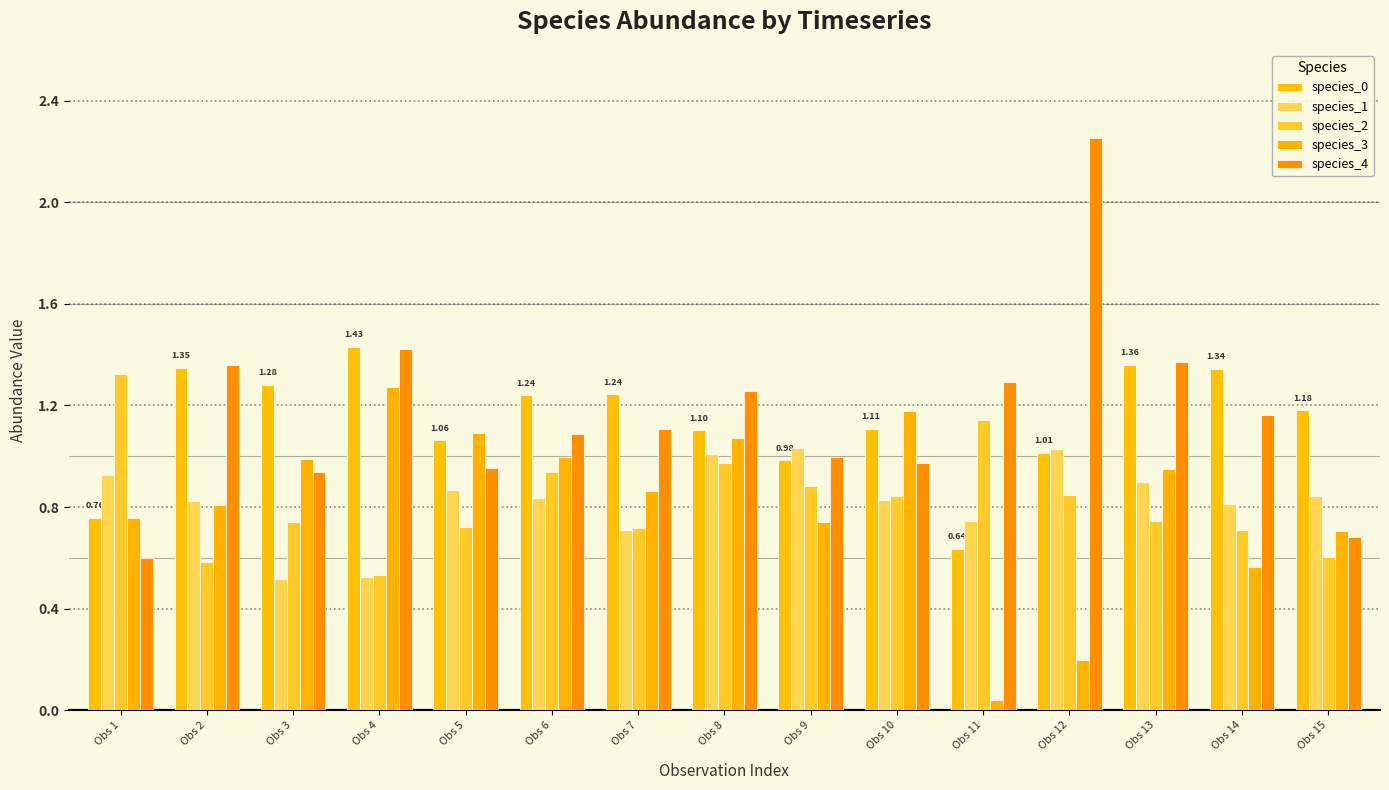

Count the number of data series in this chart.

5